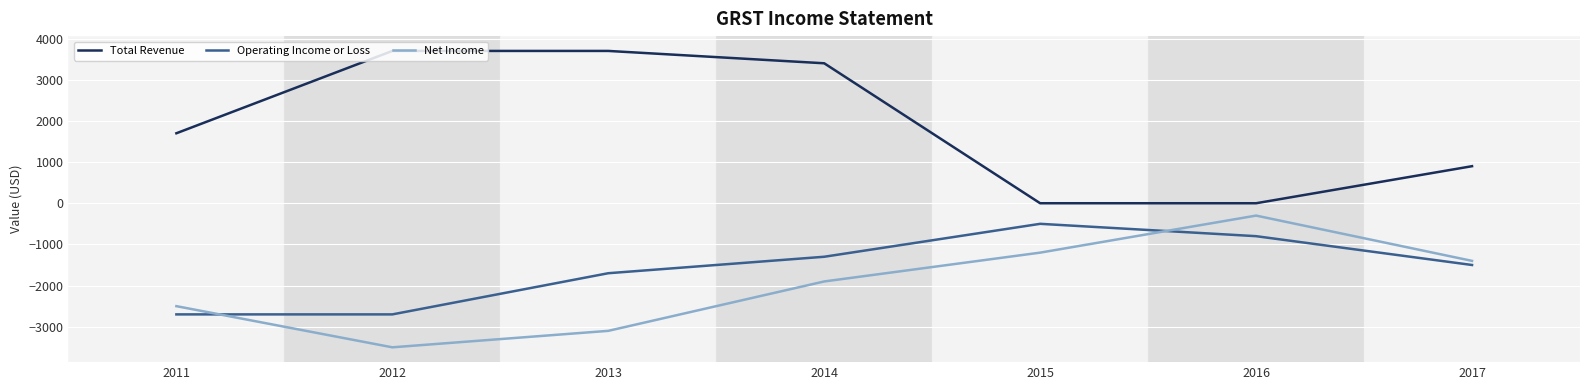

At which label does Net Income first exceed -1900?

2015